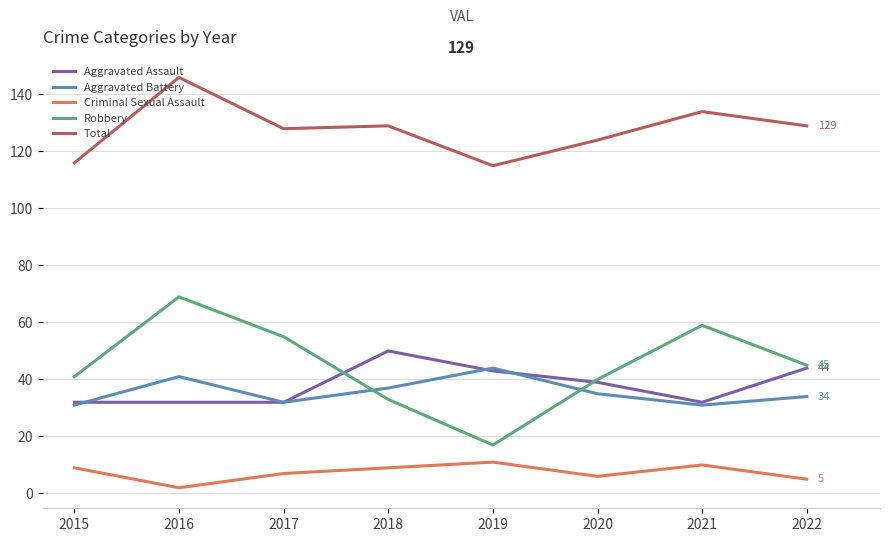

Is the value of Total at 2021 greater than the value of Robbery at 2018?

Yes